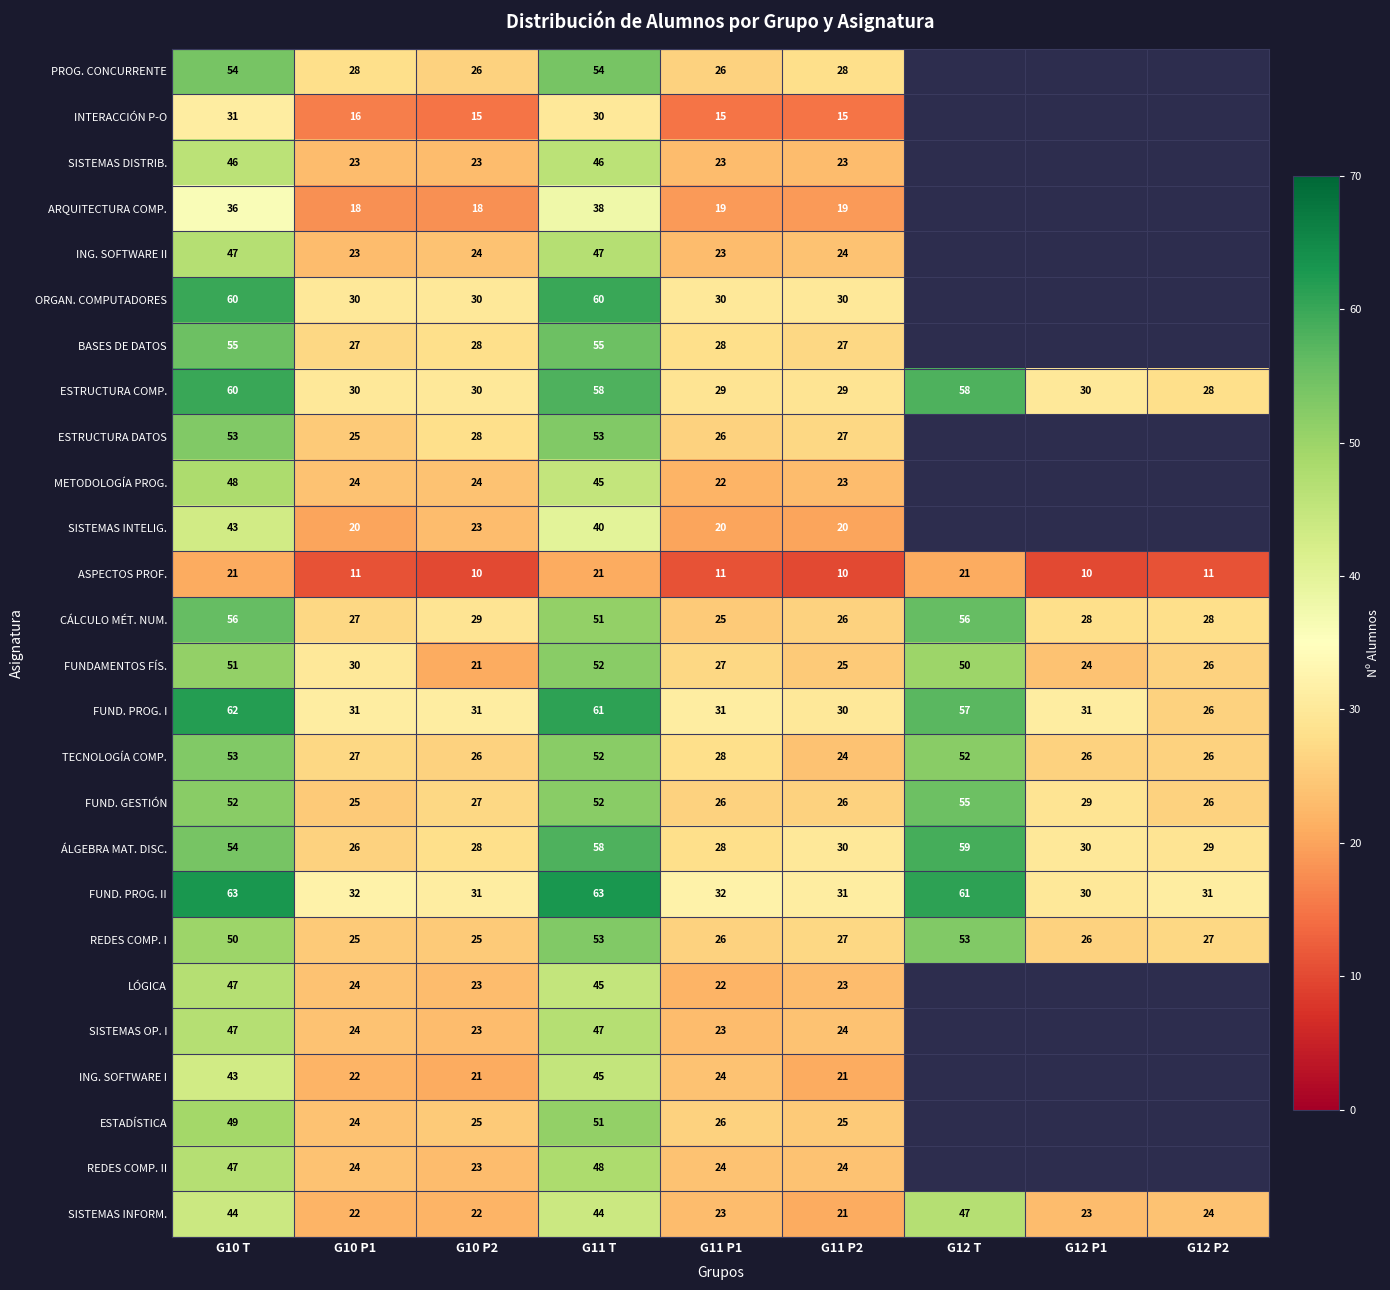

What is the maximum value for TECNOLOGÍA COMP.?

53